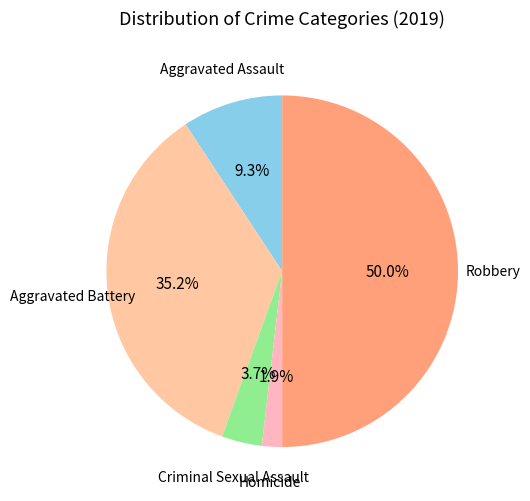

How many slices are in this pie chart?

5